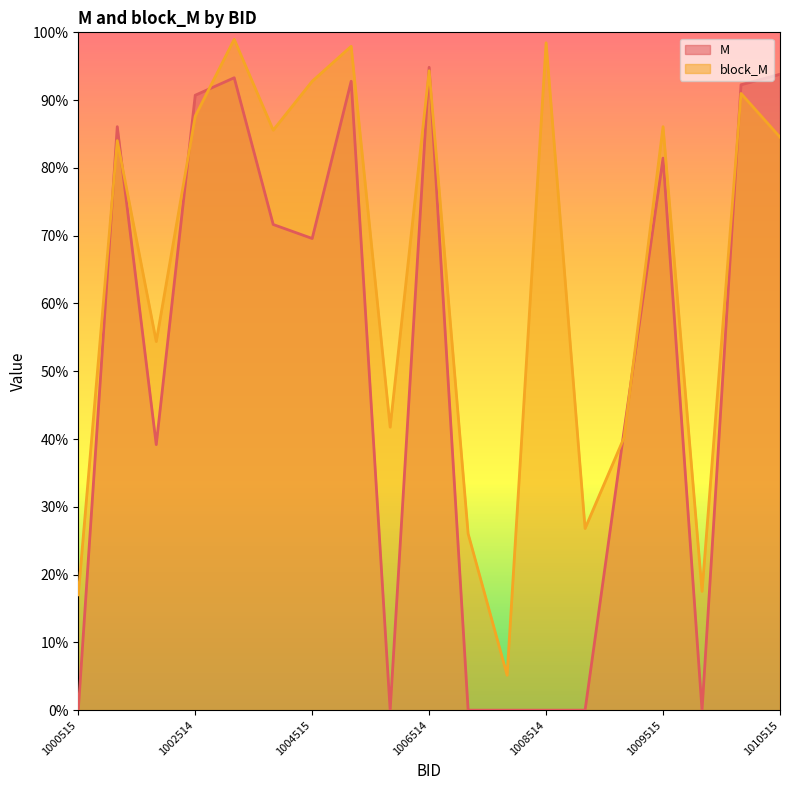

In block_M, how many points are lower than both neighbors (excluding endpoints)?

6